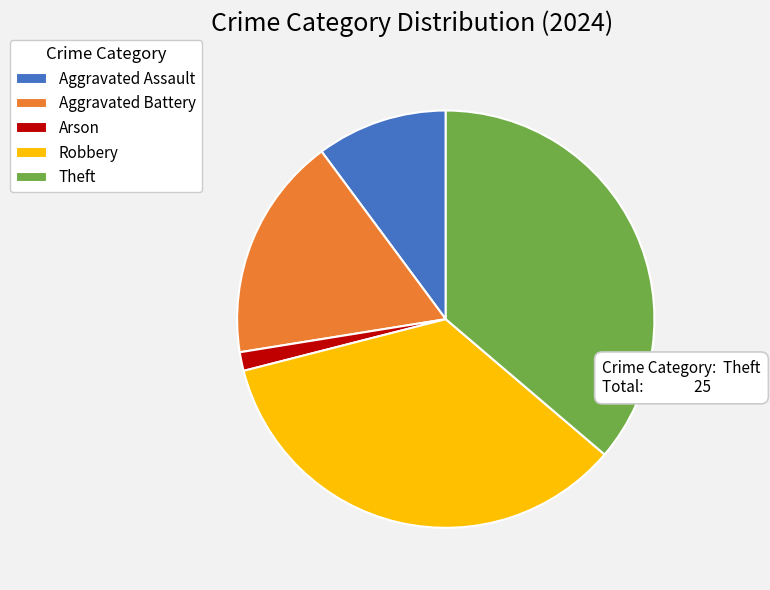

Is it true that Arson is 1% of the pie?

True